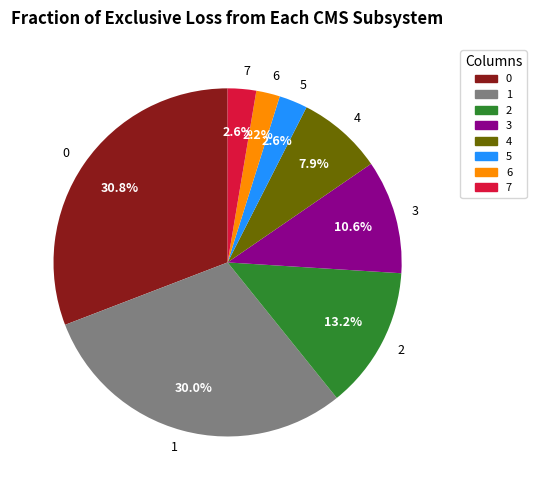

To the nearest percent, what portion does 4 represent?

8%